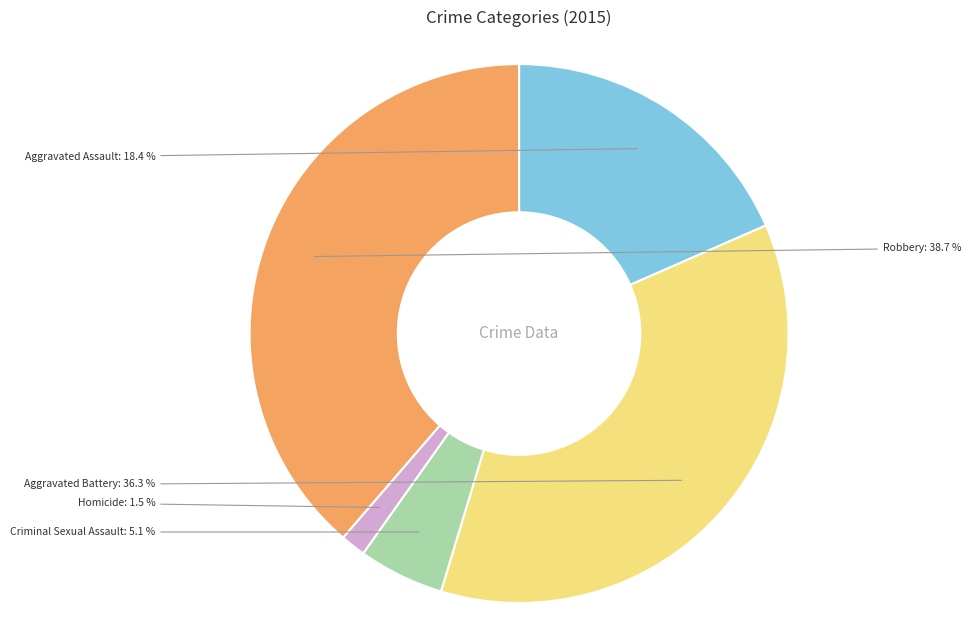

Combined, what portion of the pie is Robbery and Homicide?

40.2%